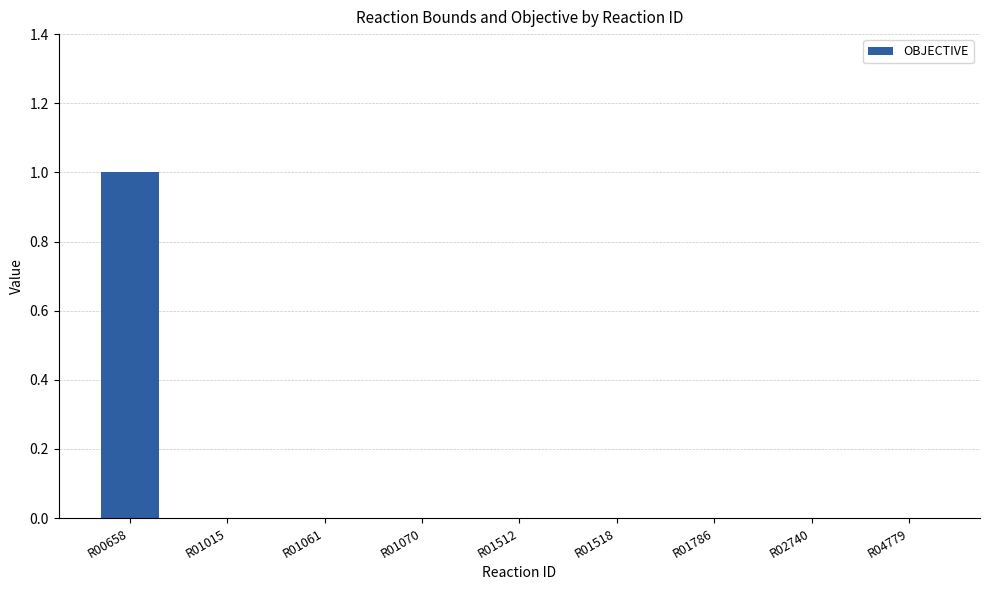

Reading right to left, list all the values displayed in this chart.

R04779=0	R02740=0	R01786=0	R01518=0	R01512=0	R01070=0	R01061=0	R01015=0	R00658=1